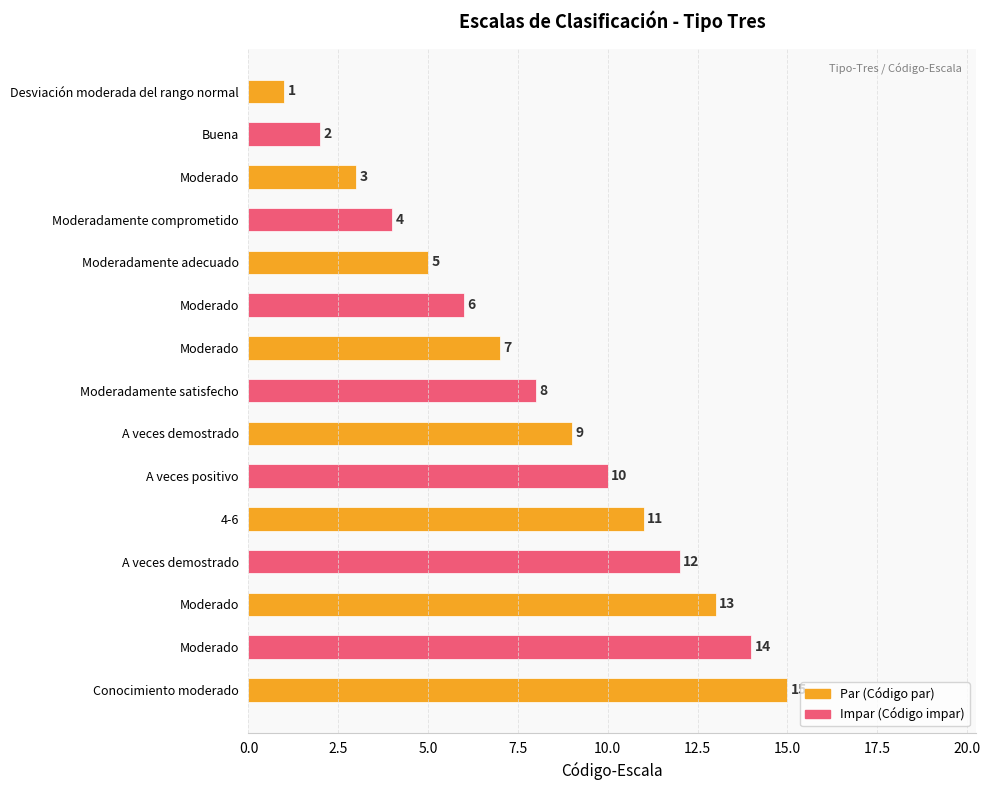

Are the bars grouped side by side (vs. stacked)?

No